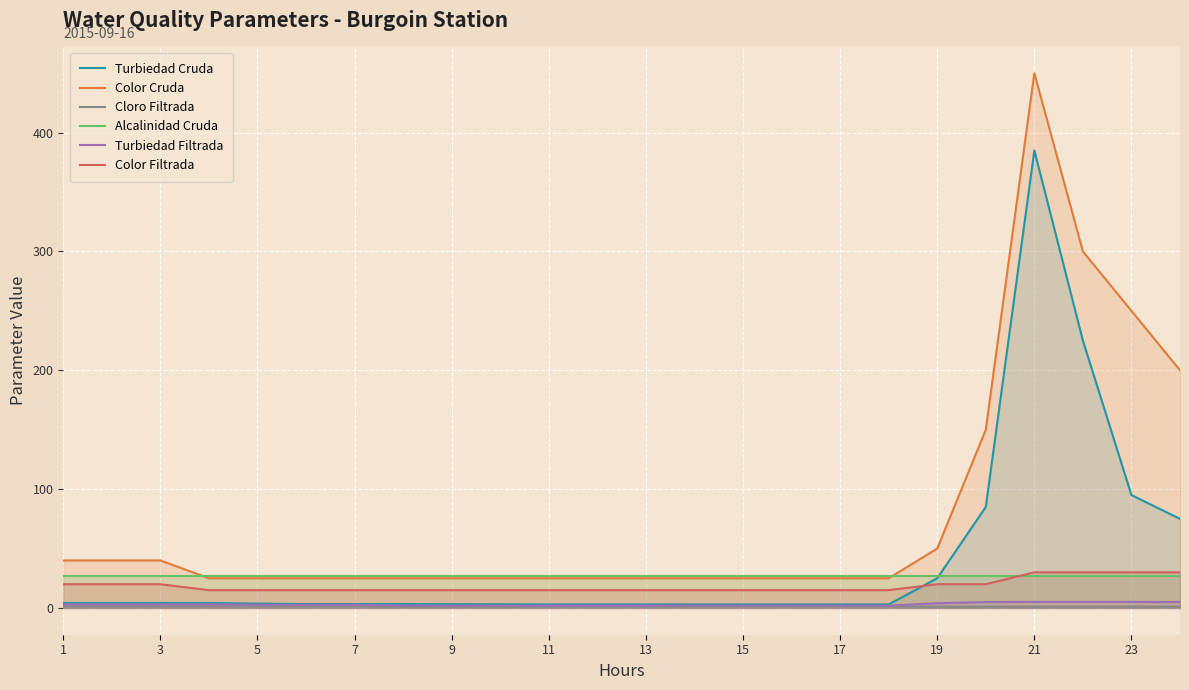

Which series has the largest total across all categories?

Color Cruda